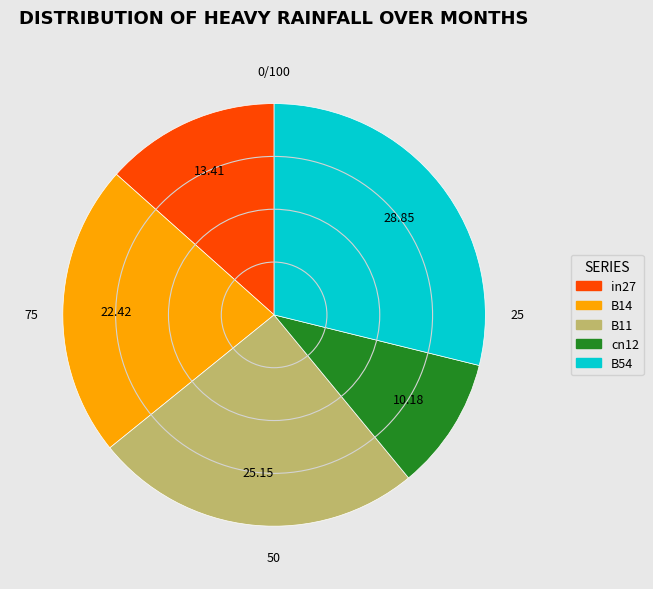

What is the smallest slice in the pie chart?

cn12